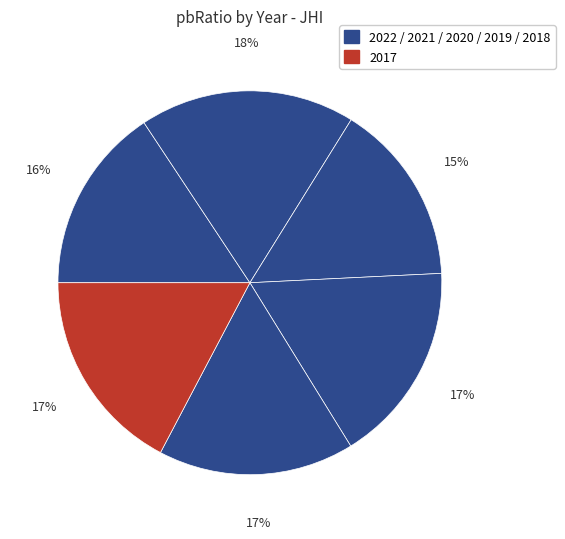

Rank the categories by value from highest to lowest.

2021, 2017, 2019, 2018, 2022, 2020